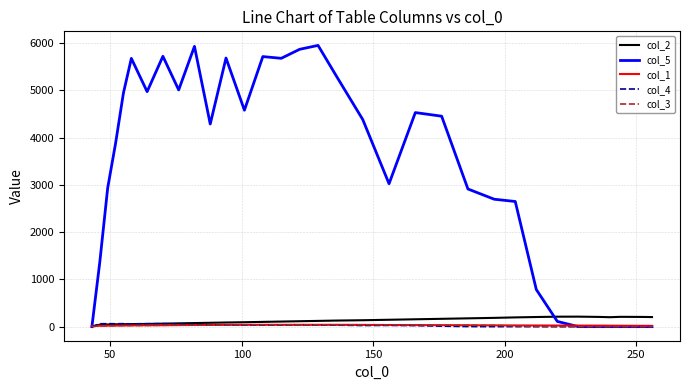

Which series has the largest range (max minus min)?

col_5